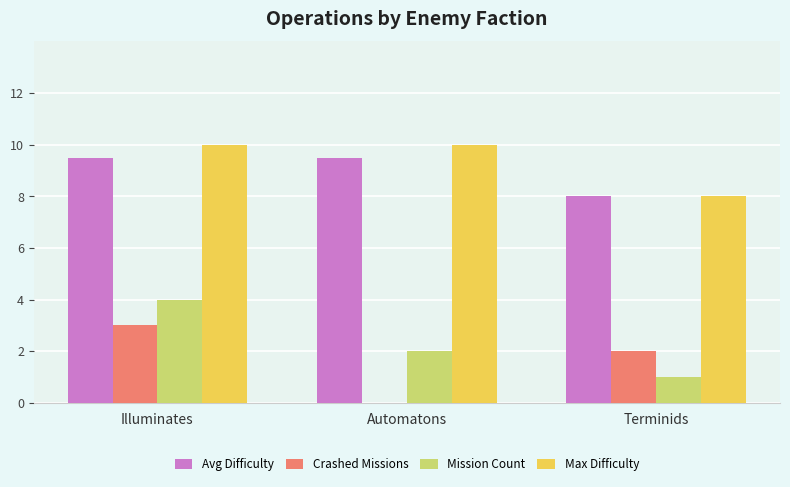

What is the approximate value of Max Difficulty at Automatons?

10.0